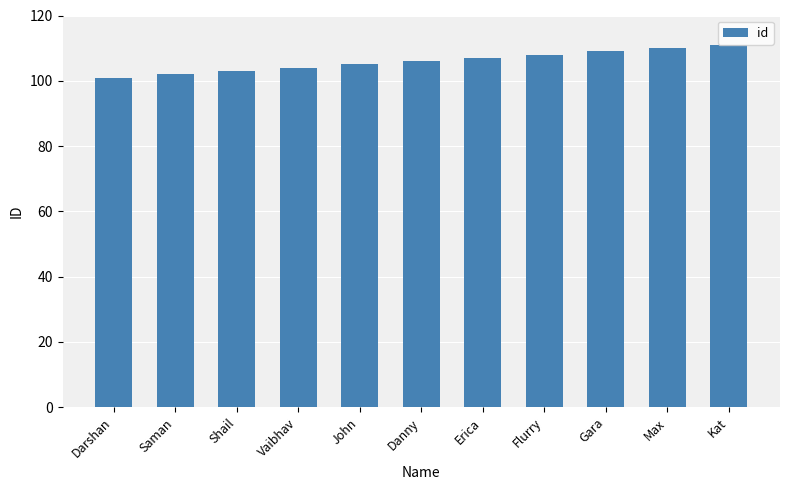

What is the smallest value displayed?

101